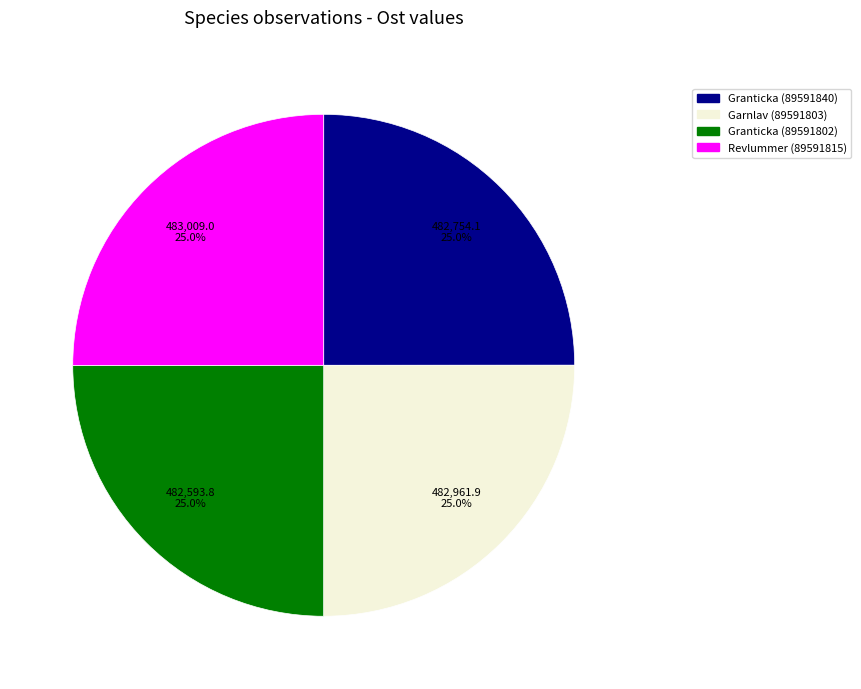

Does any single category account for the majority?

No